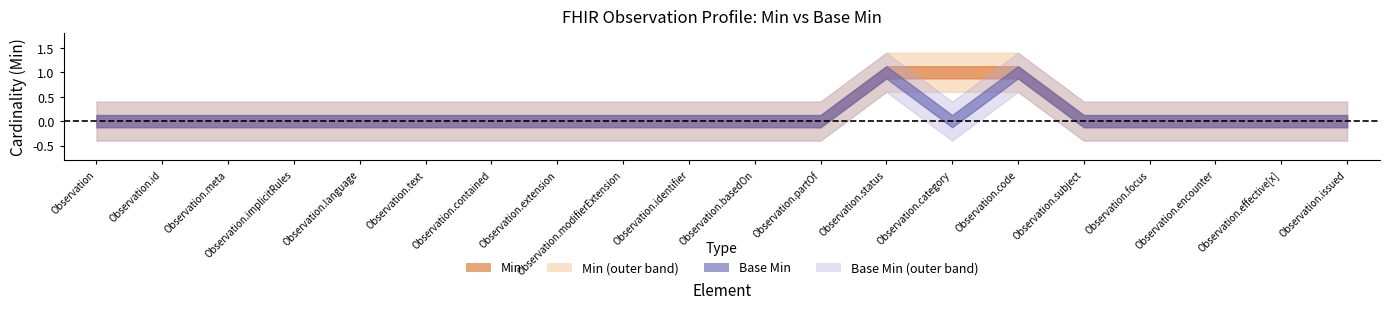

Which series has the largest total across all categories?

Min